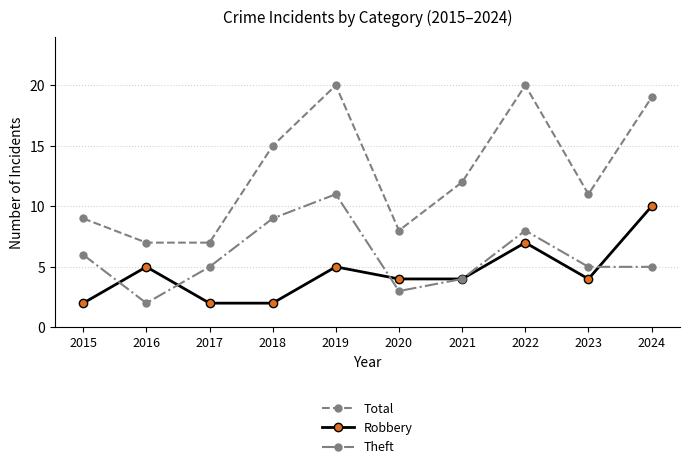

How many lines are shown in the chart?

3